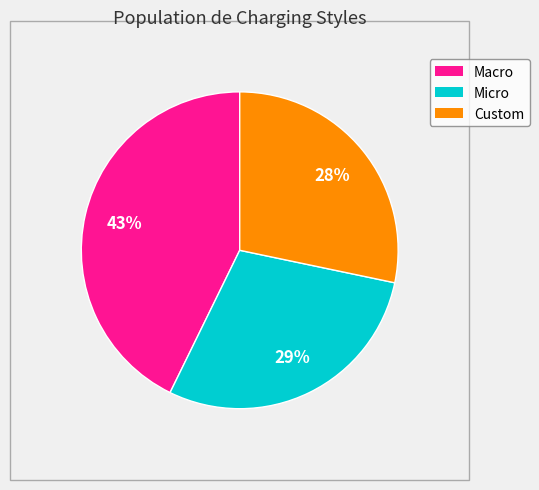

Which category has the biggest portion of the pie?

Macro